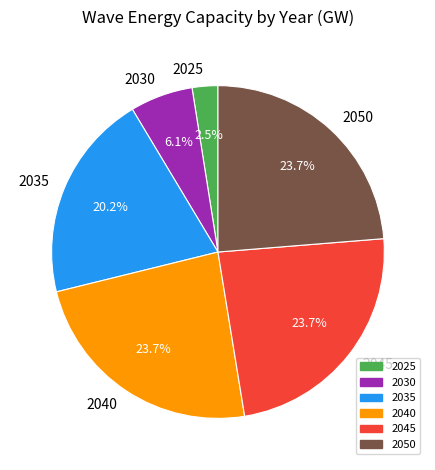

Which has a higher value, 2035 or 2045?

2045